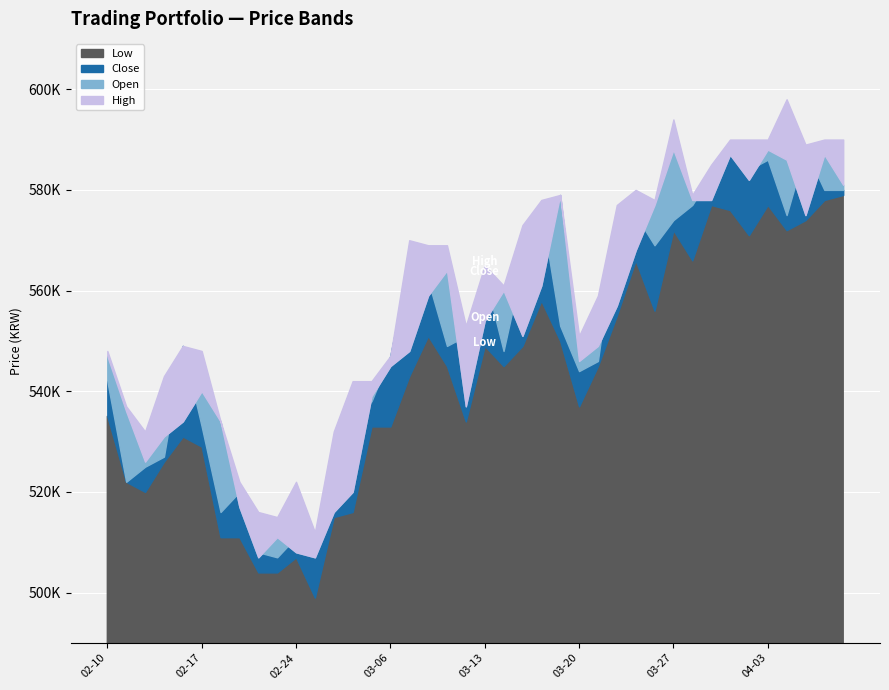

What is the minimum value for Open?

507000